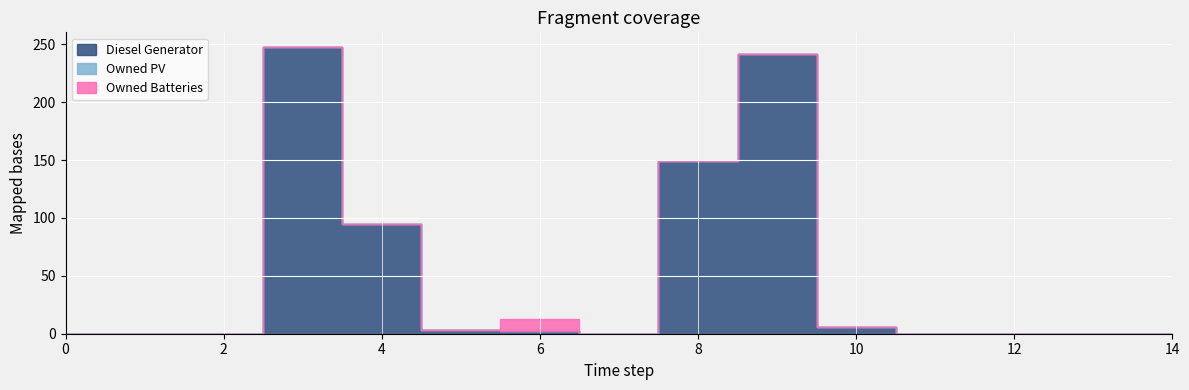

How many categories are shown in the chart?

15